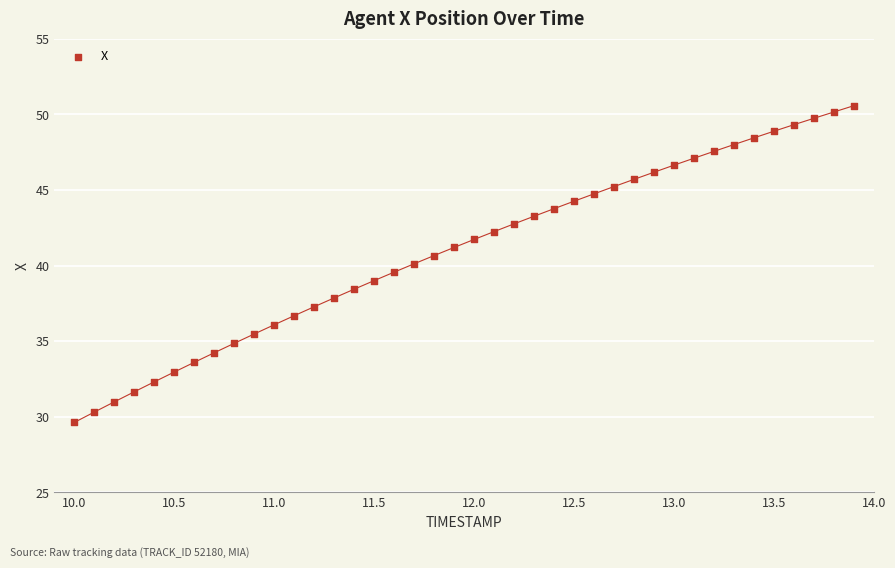

What is the range of X values (max minus min)?

3.9